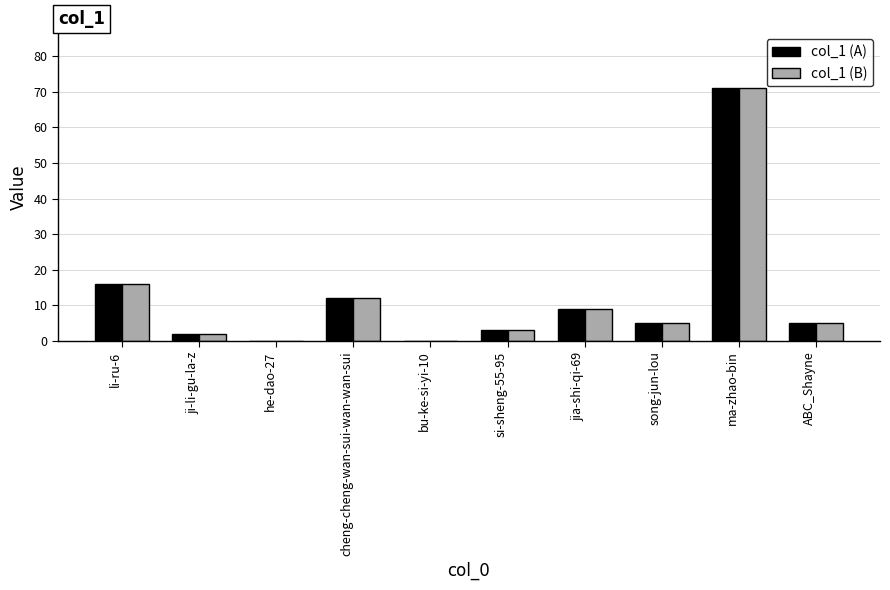

Is the value of col_1 (A) at li-ru-6 greater than the value of col_1 (B) at jia-shi-qi-69?

Yes